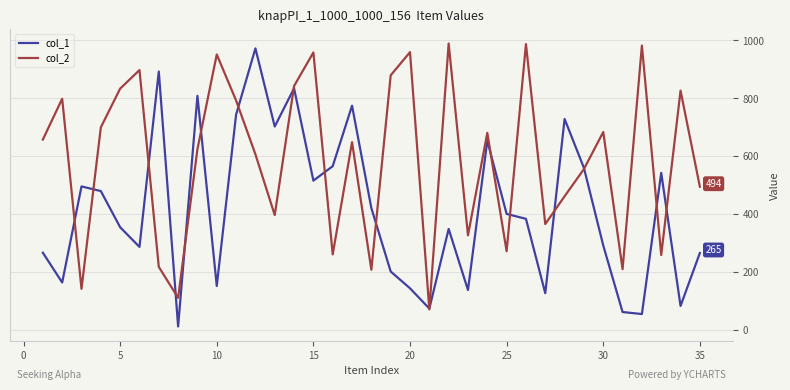

List the series in order of their peak value, lowest first.

col_1, col_2